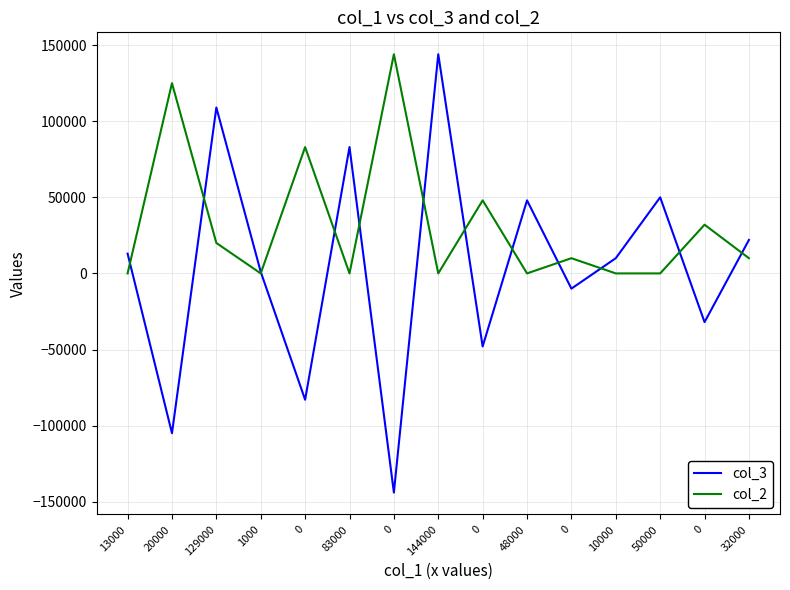

Does the chart display data point markers on the line(s)?

No